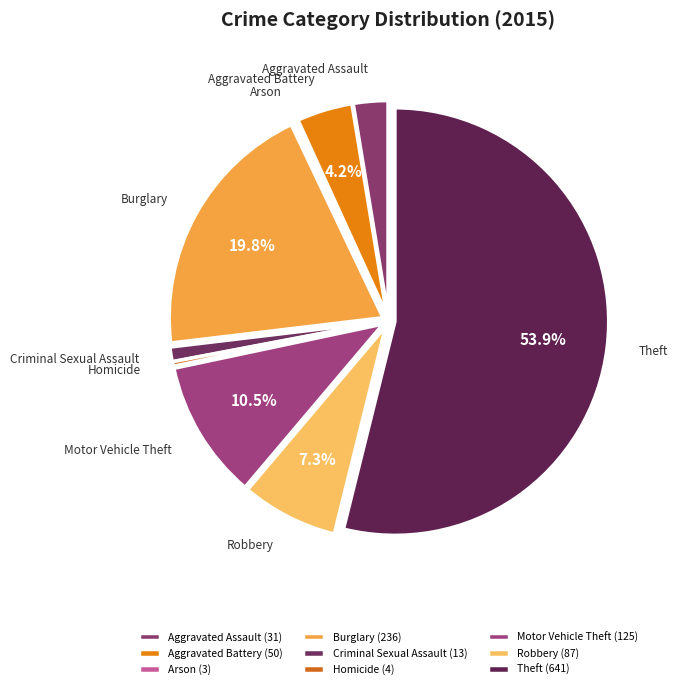

How much of the chart is everything except Motor Vehicle Theft?

89.5%